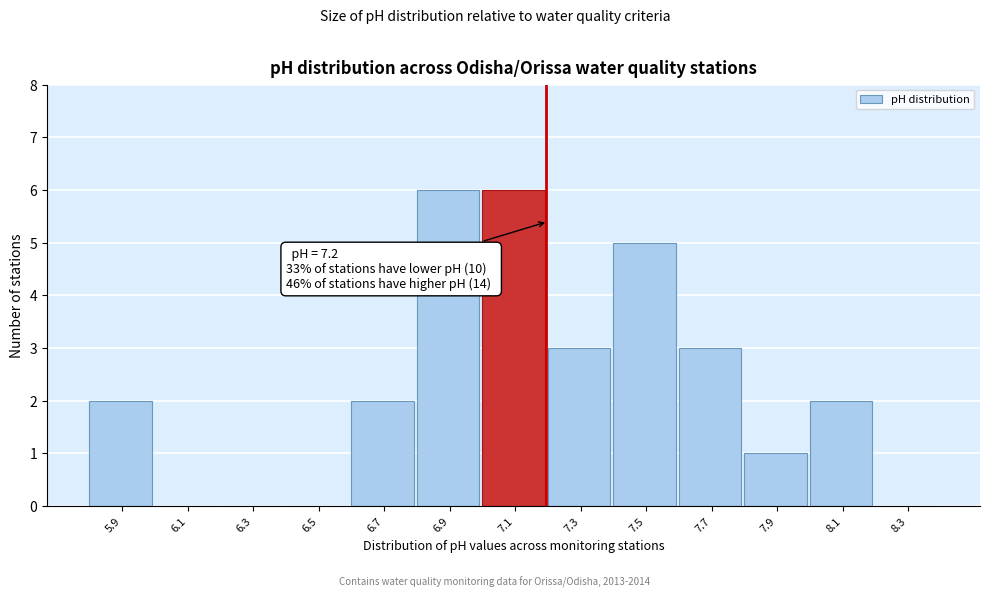

Reading left to right, extract all data points from this chart.

5.9=2	6.1=0	6.3=0	6.5=0	6.7=2	6.9=6	7.1=6	7.3=3	7.5=5	7.7=3	7.9=1	8.1=2	8.3=0